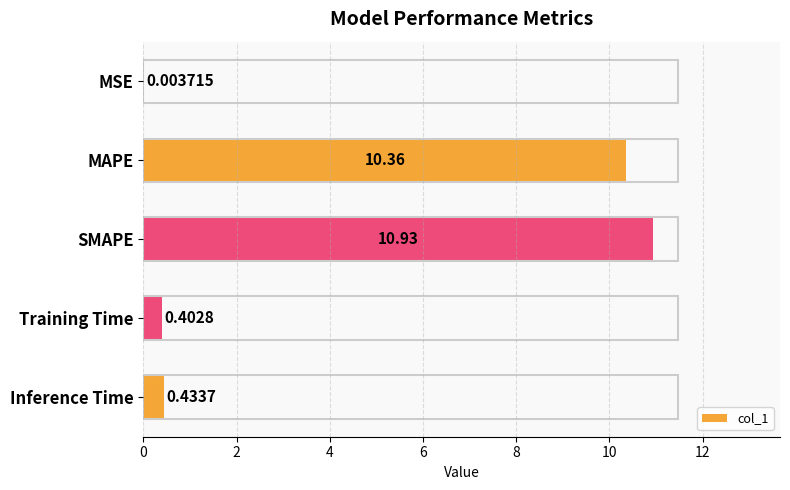

What is the sum of all values?

22.1